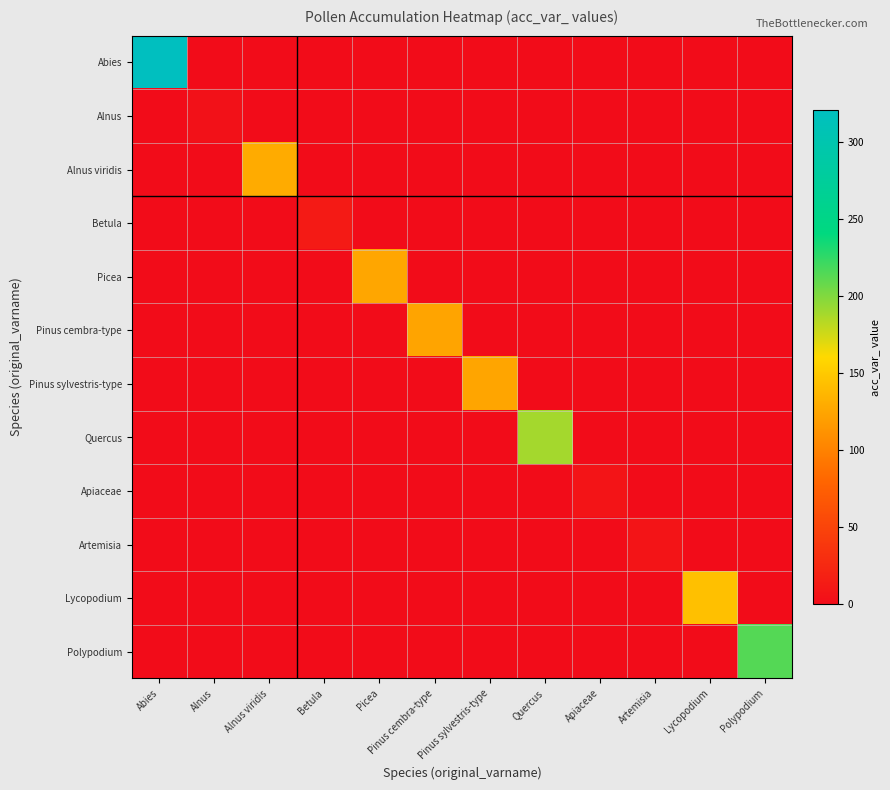

How many categories are shown in the chart?

12